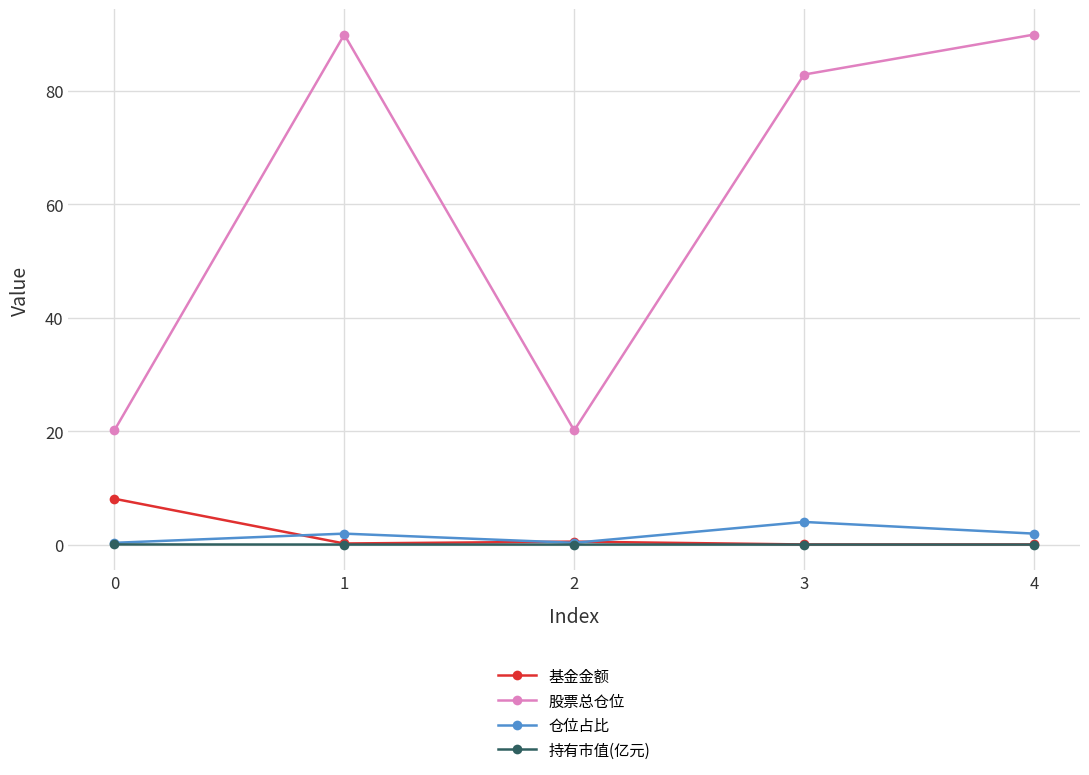

Is the value of 持有市值(亿元) at 1 greater than the value of 股票总仓位 at 1?

No